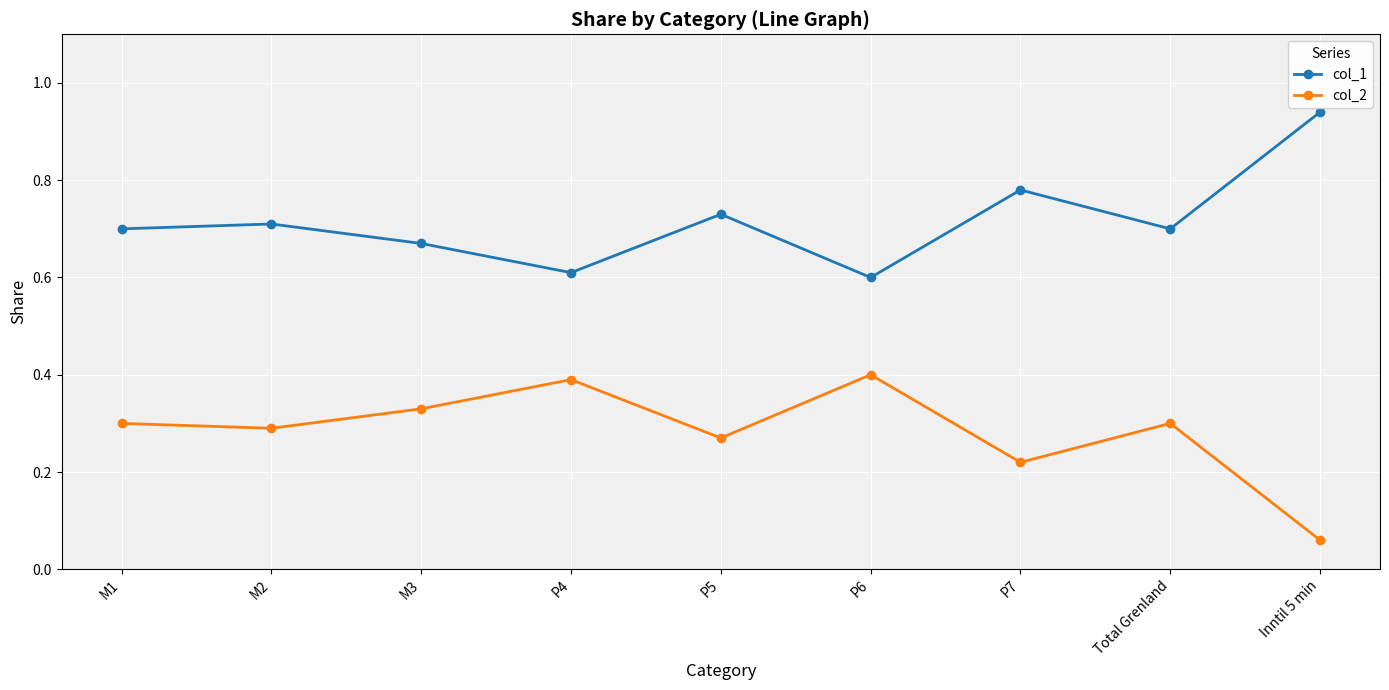

Where is the first local minimum for col_1?

P4